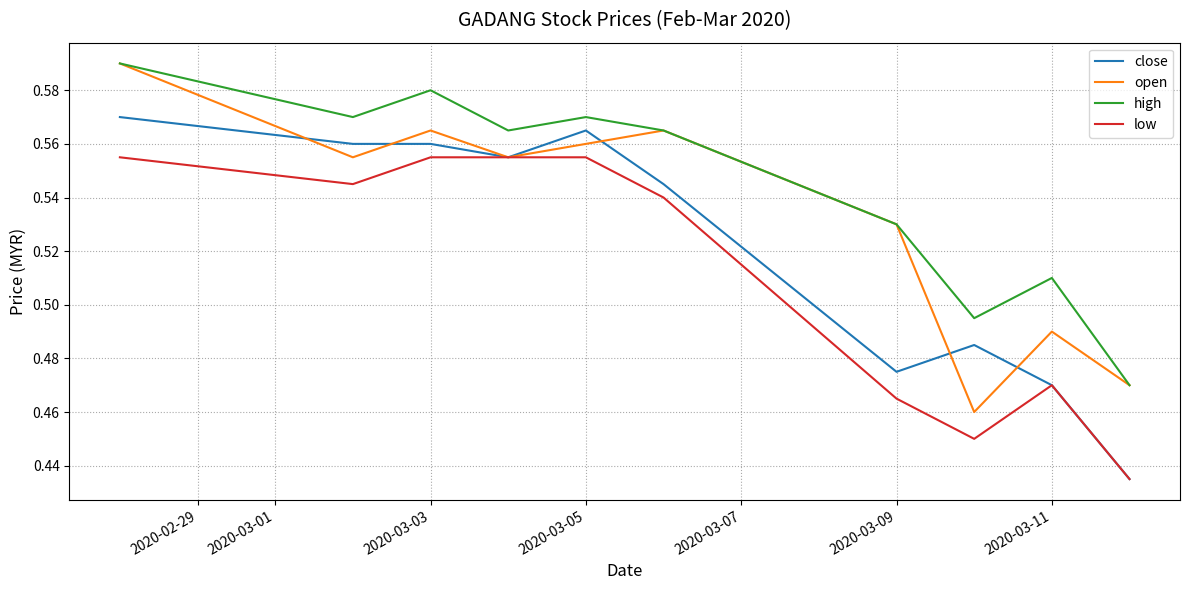

Count the number of categories in the chart.

10